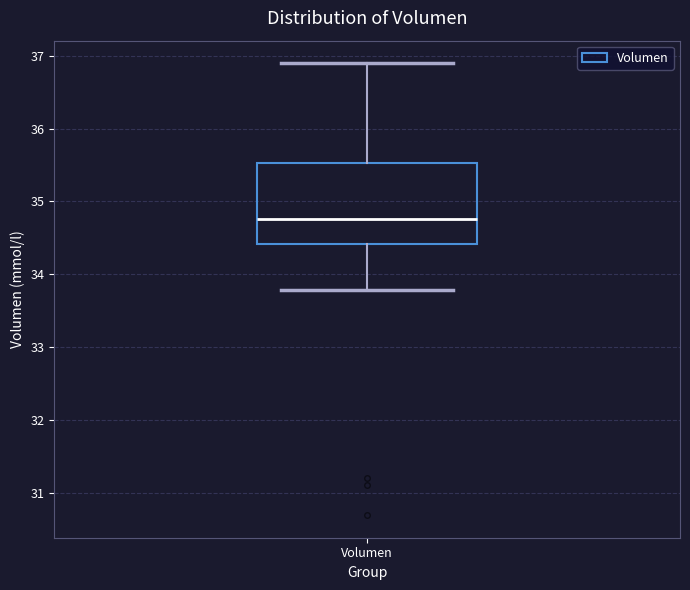

Transcribe this box plot: give where the median line is, the range the box spans, and where the two whiskers end, as read against the y-axis. The values are not printed on the chart, so give them approximately, as read against the axis.

median 34.8, box 34.4 to 35.5, whiskers 33.8 to 36.9